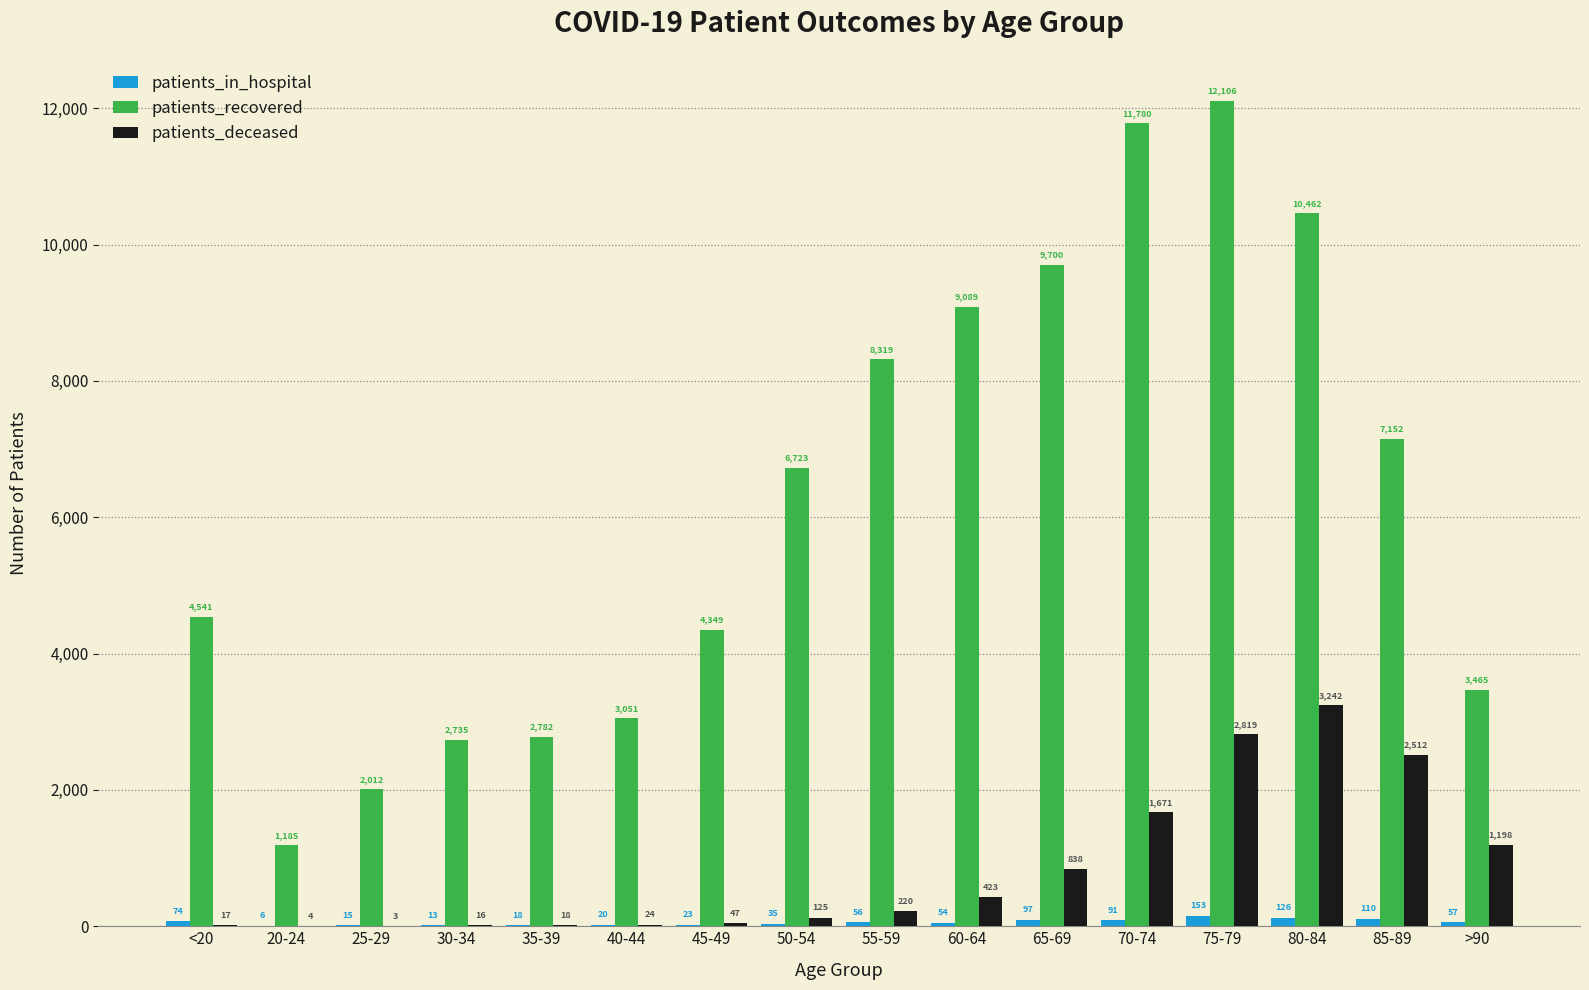

Where does the patients_in_hospital series first go above 56?

<20